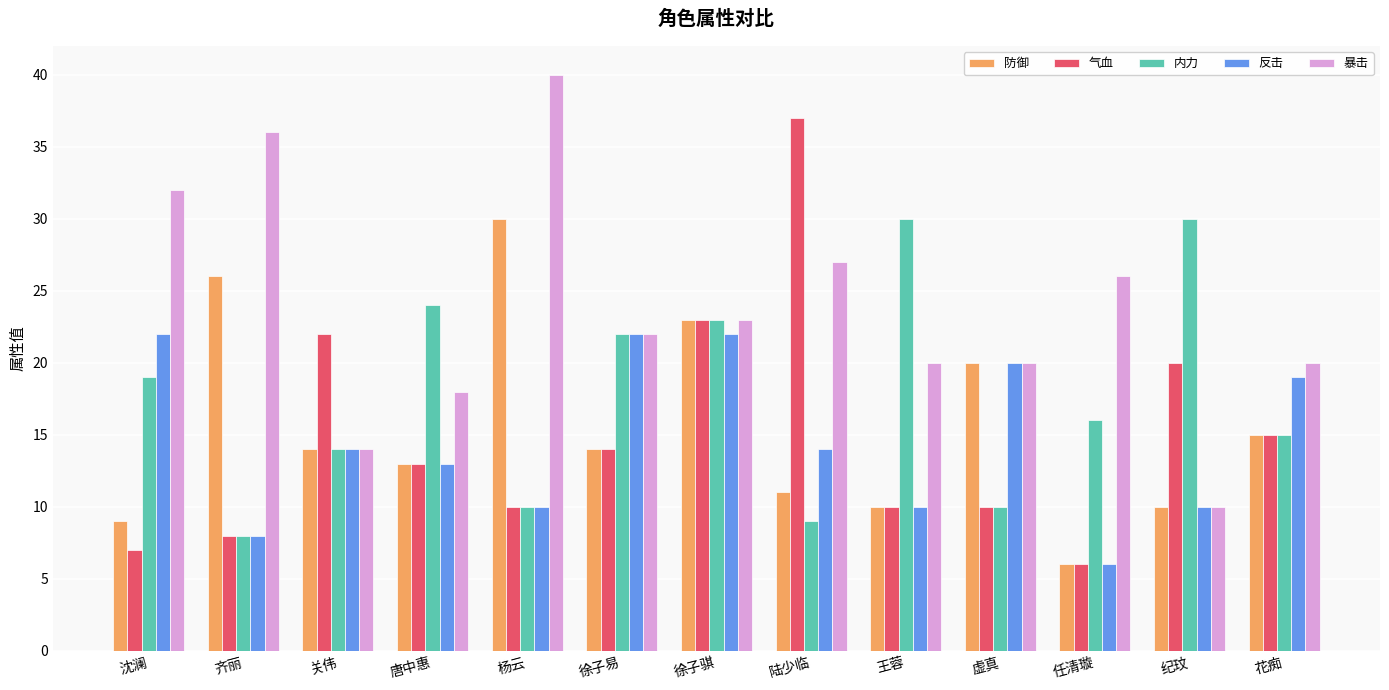

What is the average value of the 暴击 series?

24